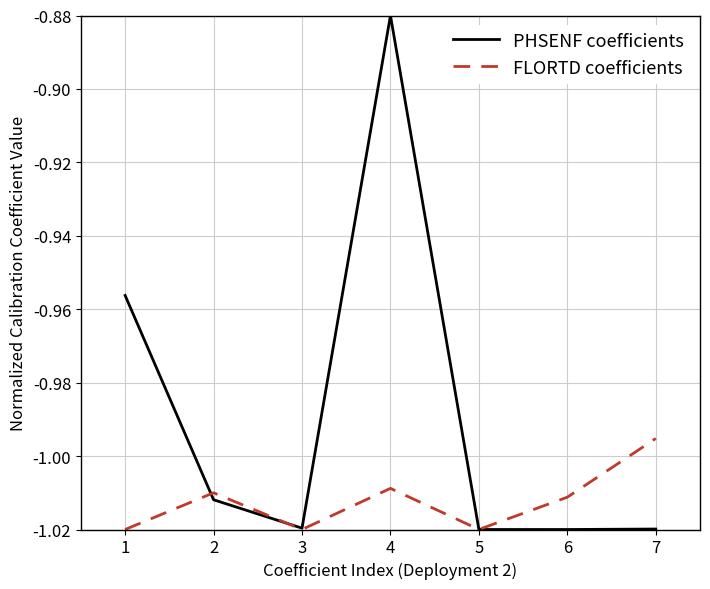

The PHSENF coefficients series shows -0.5 at 3. True or false?

False